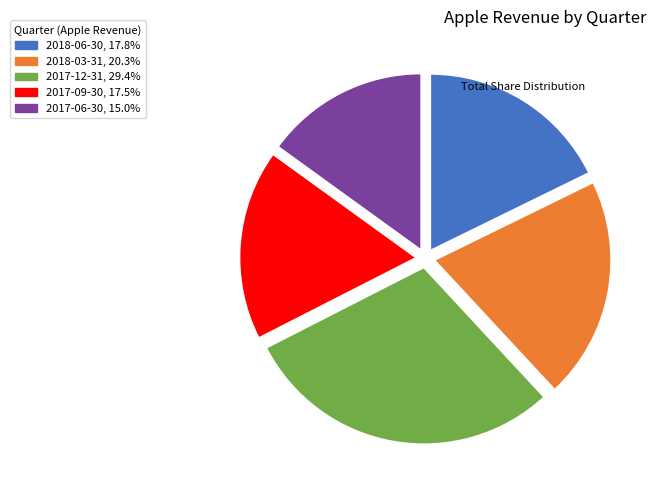

Does 2018-03-31 represent more than half of the total?

No